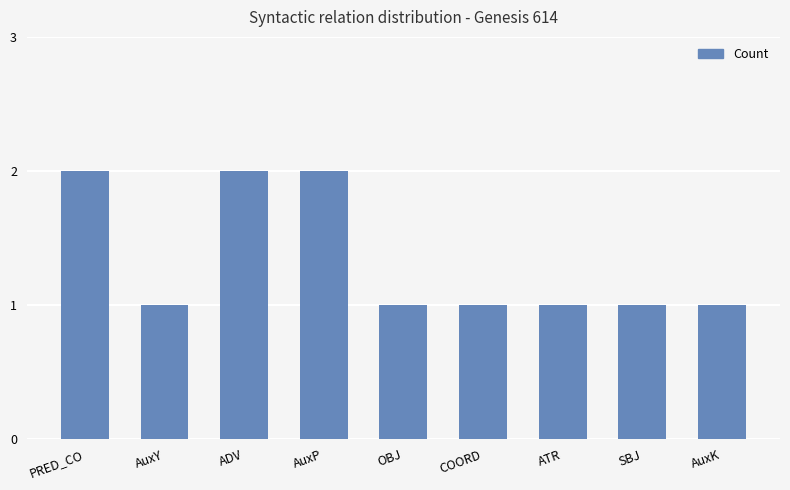

How many bars are there in total?

9